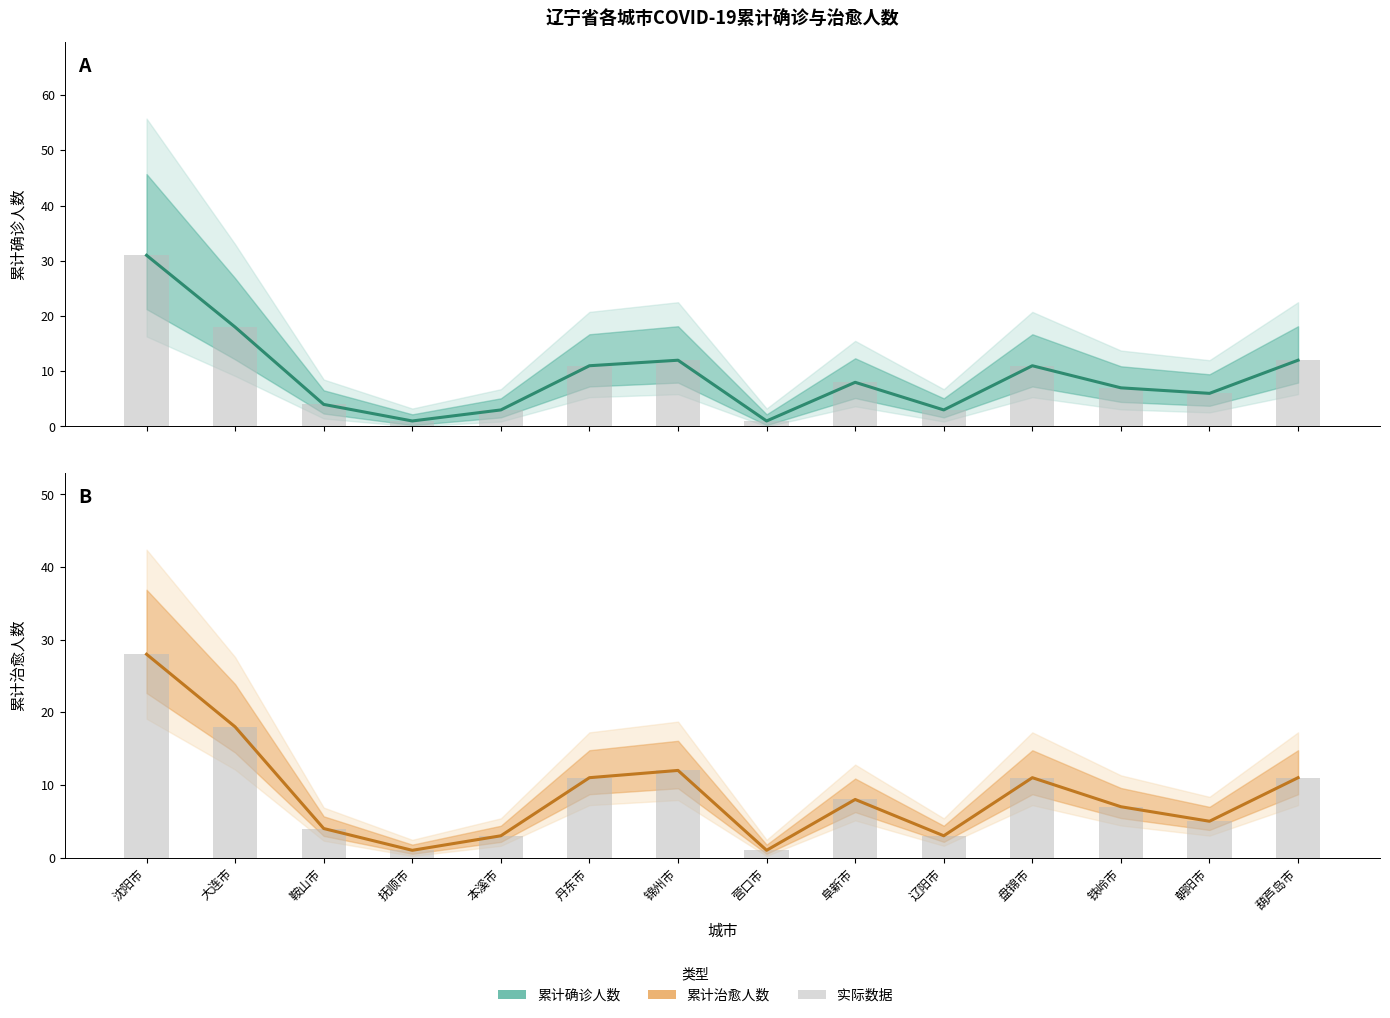

Reading left to right, list all the values displayed in this chart.

累计确诊人数: 沈阳市=31	大连市=18	鞍山市=4	抚顺市=1	本溪市=3	丹东市=11	锦州市=12	营口市=1	阜新市=8	辽阳市=3	盘锦市=11	铁岭市=7	朝阳市=6	葫芦岛市=12
累计治愈人数: 沈阳市=28	大连市=18	鞍山市=4	抚顺市=1	本溪市=3	丹东市=11	锦州市=12	营口市=1	阜新市=8	辽阳市=3	盘锦市=11	铁岭市=7	朝阳市=5	葫芦岛市=11